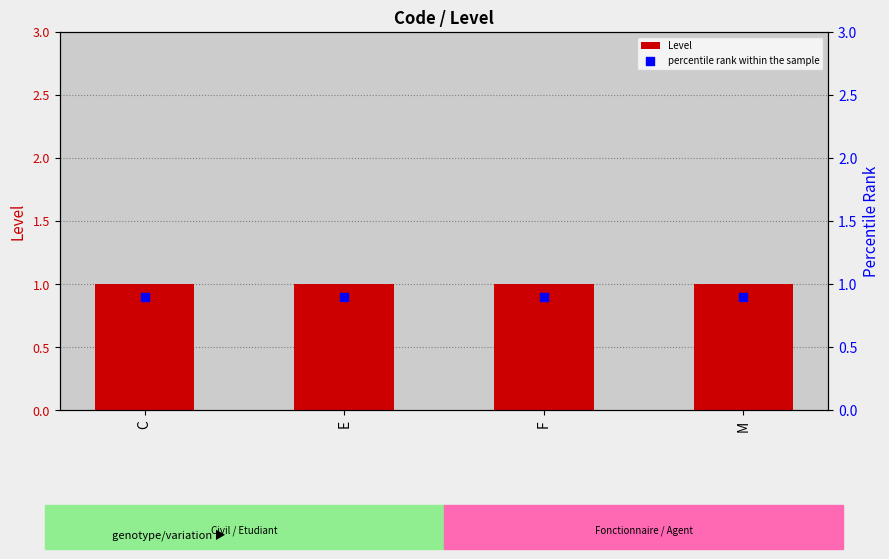

What are all the series names shown in the legend?

Level, percentile rank within the sample